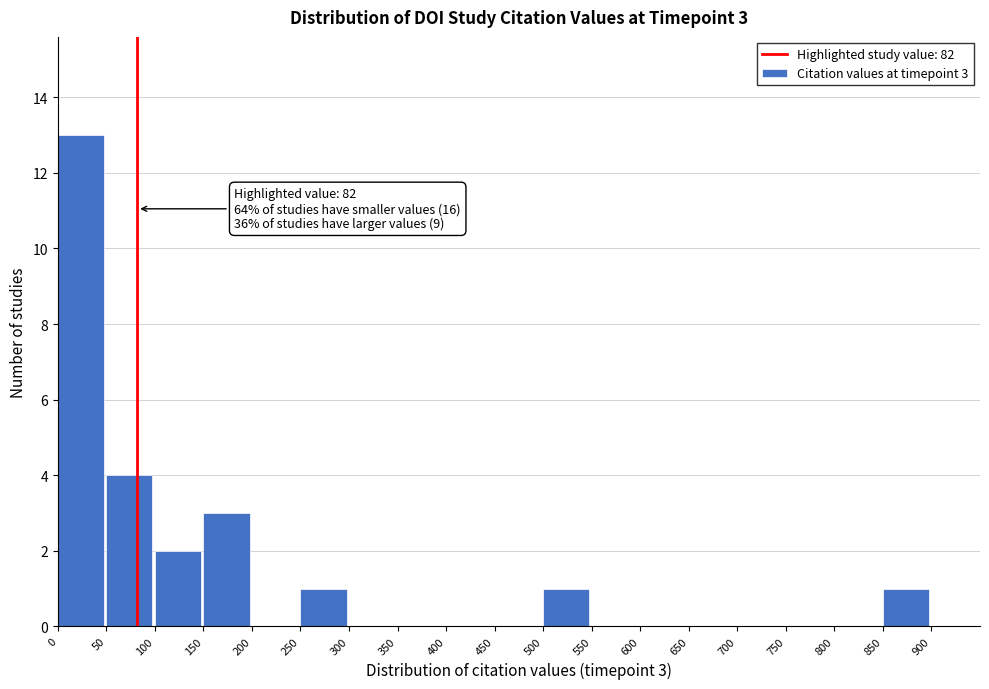

Which range on the x-axis has the tallest bar?

0 to 50